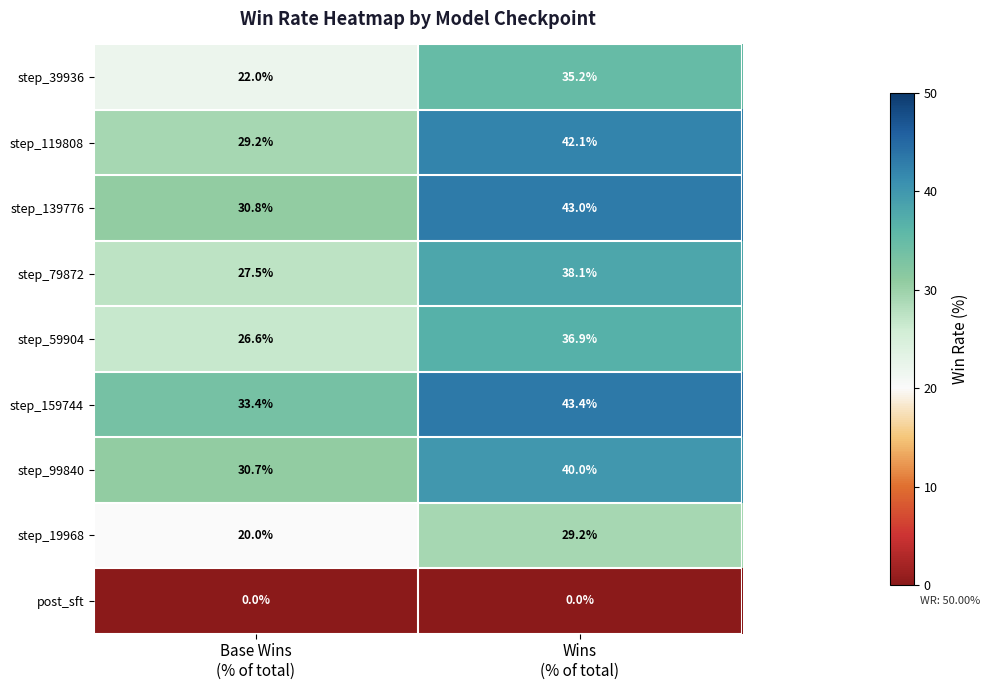

List the series in order of their peak value, highest first.

step_159744, step_139776, step_119808, step_99840, step_79872, step_59904, step_39936, step_19968, post_sft